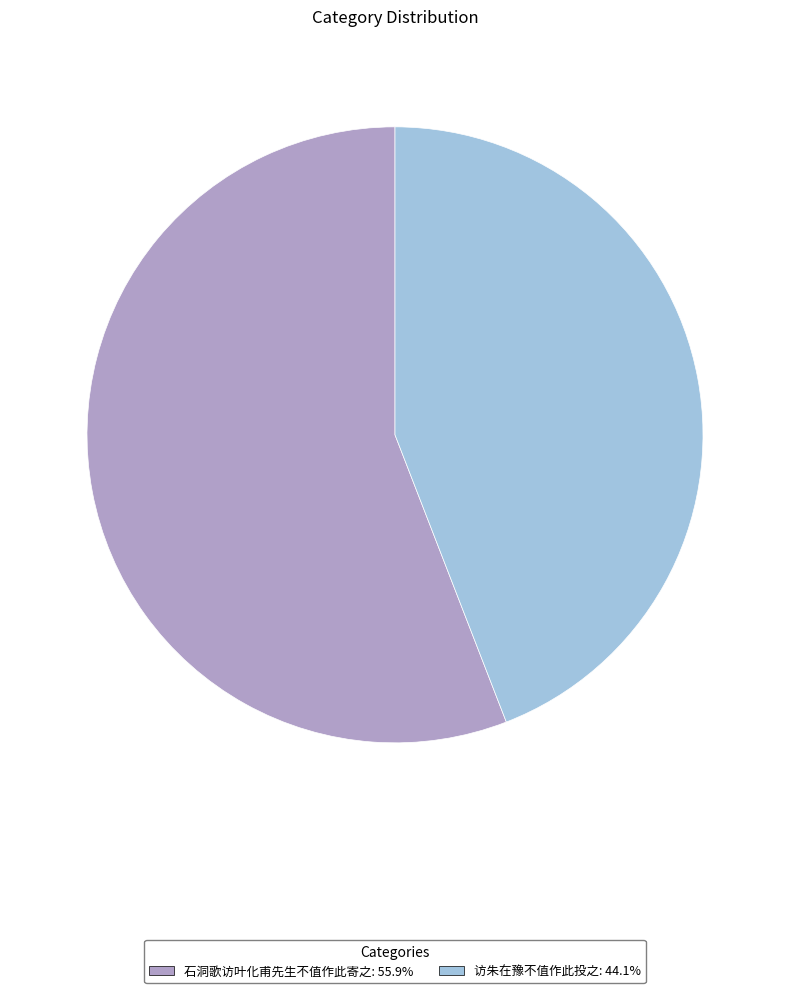

Approximately how many times larger is the value at 石洞歌访叶化甫先生不值作此寄之 compared to 访朱在豫不值作此投之?

1.3